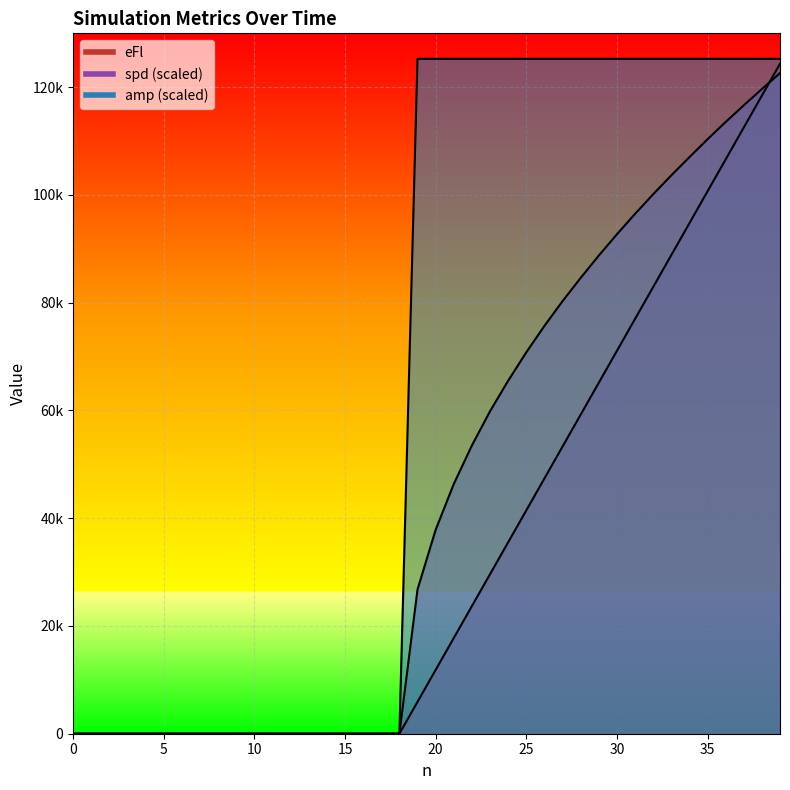

Between 27 and 30, which is larger?

30